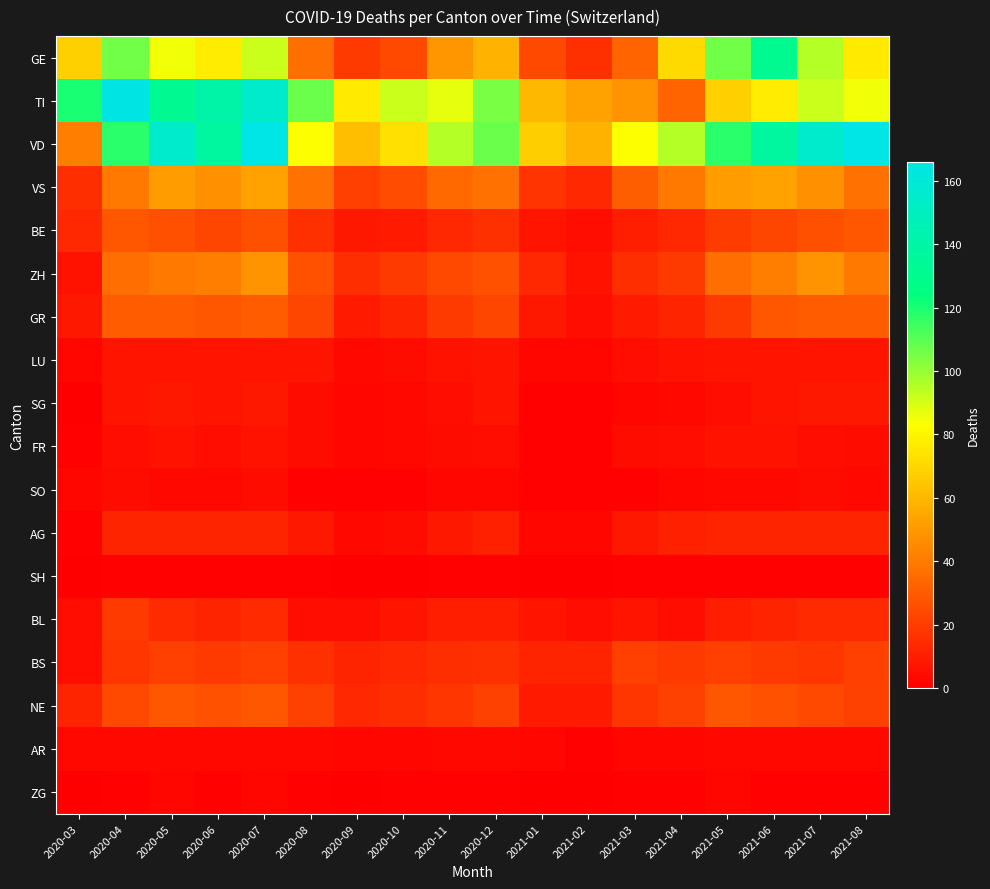

Rank the series by their maximum value, from highest to lowest.

VD, TI, GE, VS, ZH, GR, BE, NE, BS, BL, AG, SG, LU, FR, SO, AR, ZG, SH